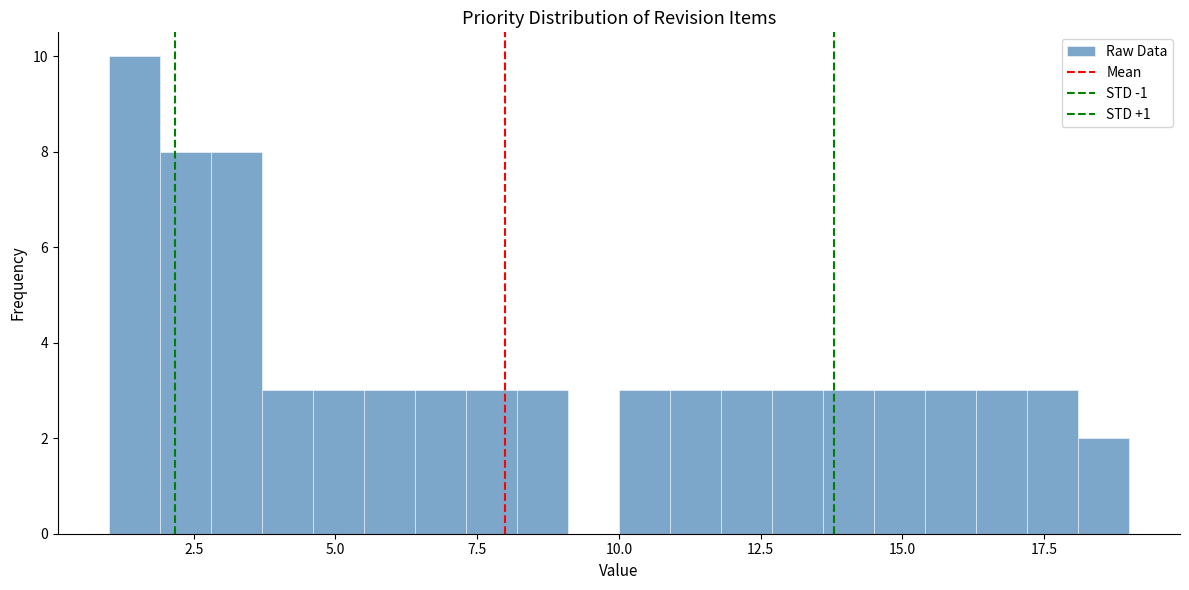

Around what value on the x-axis is the tallest bar? Give the approximate position of its centre, as read against the axis.

1.5